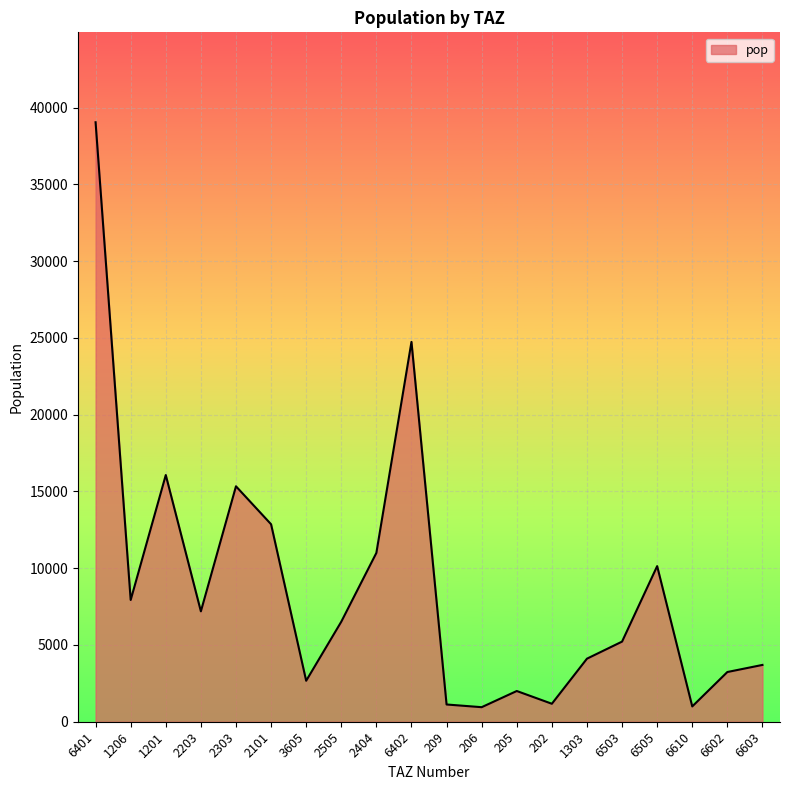

True or false: the data shows 15366.1 at 6402.

False